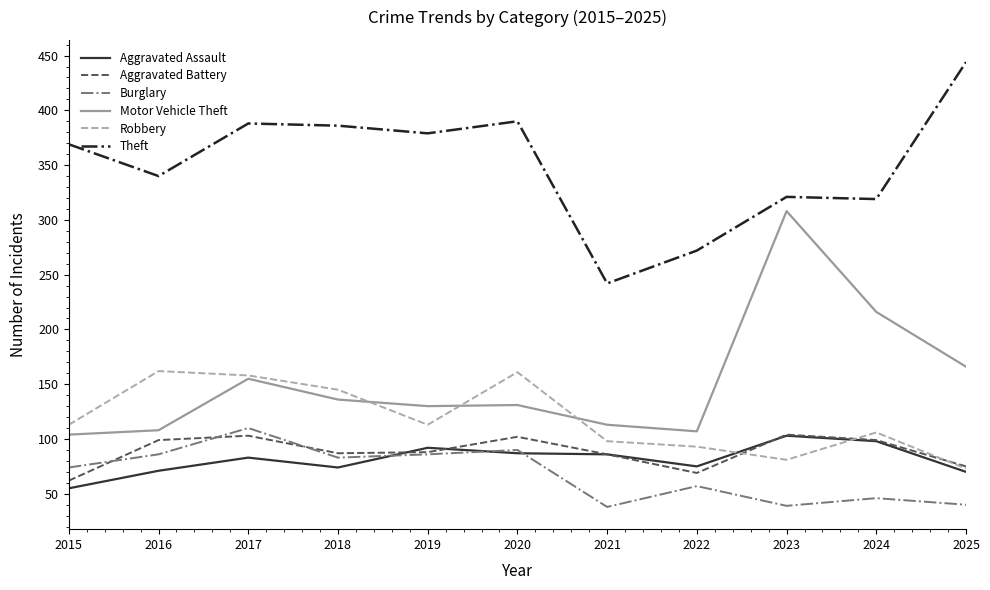

Is the value of Theft at 2021 greater than the value of Motor Vehicle Theft at 2016?

Yes